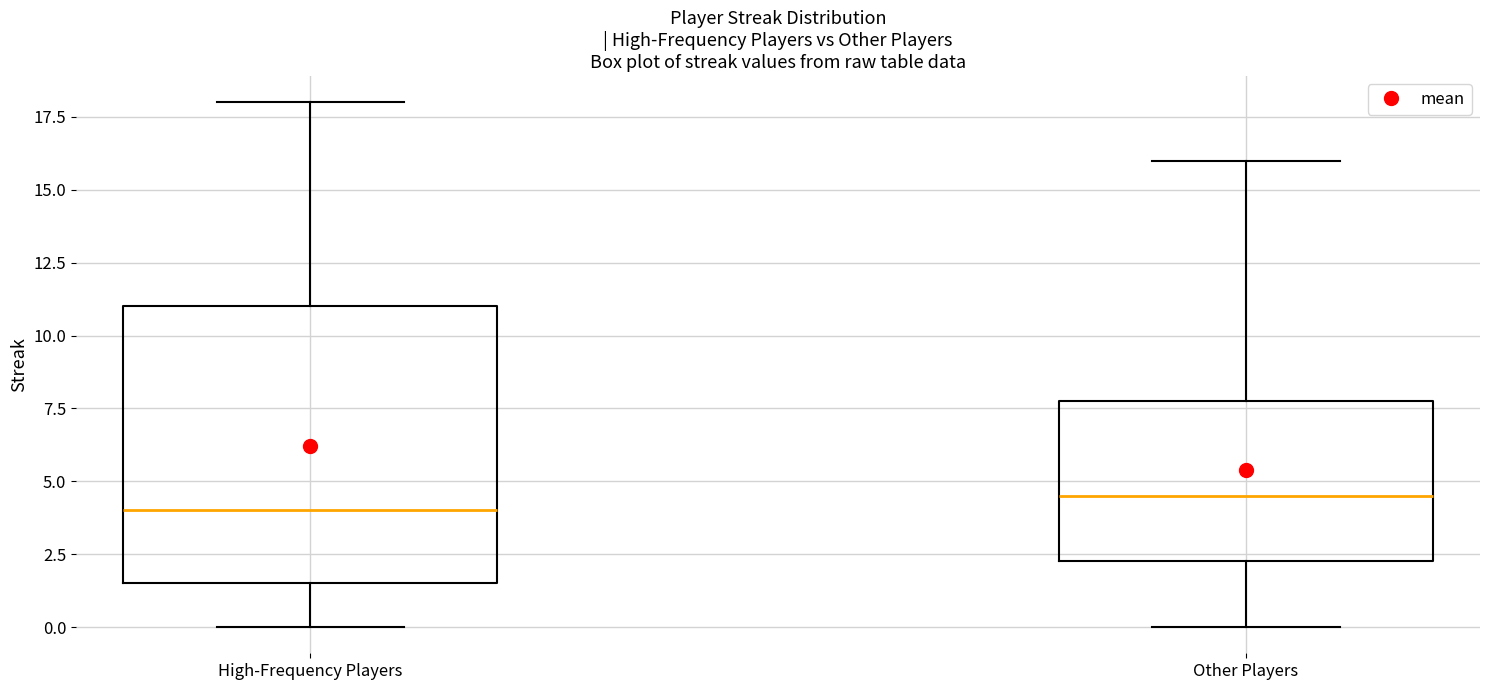

Where is the upper edge of the box for Other Players on the y-axis? The values are not printed on the chart, so give them approximately, as read against the axis.

8.0